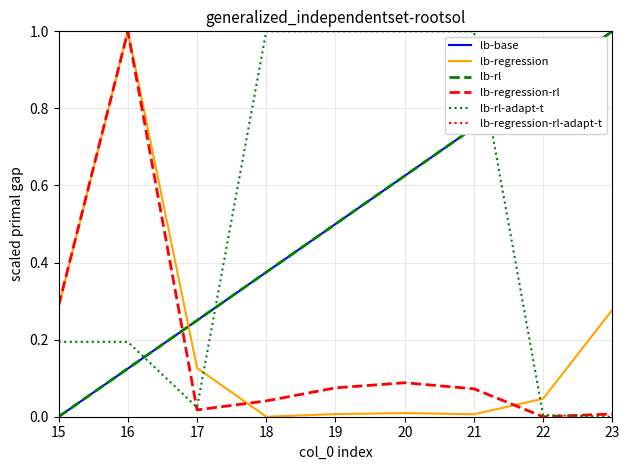

What is the sum of the lb-regression-rl-adapt-t values at 22 and 15?

2.0